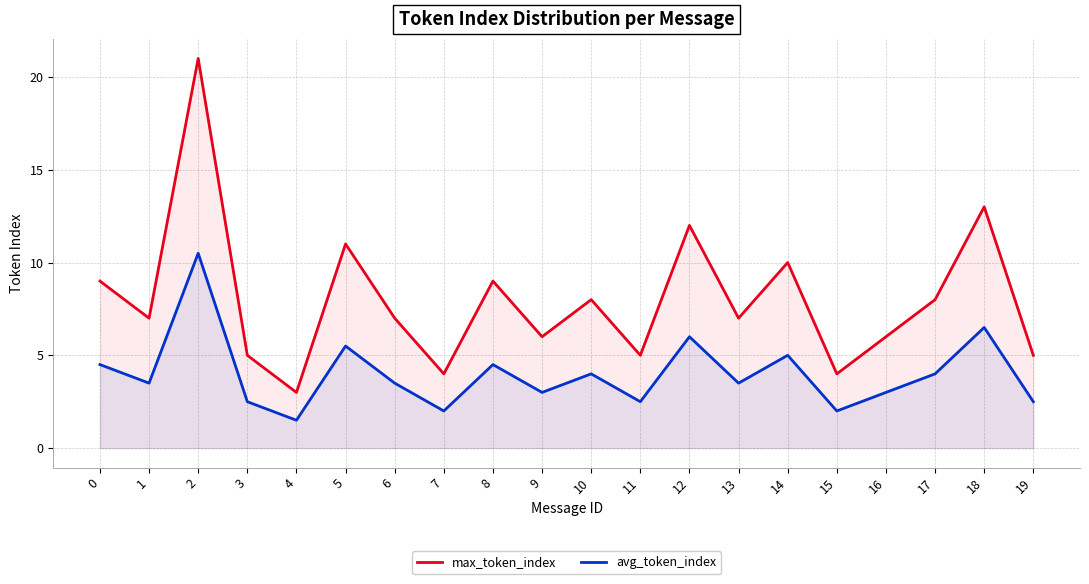

Is the value of avg_token_index at 16 greater than the value of max_token_index at 16?

No